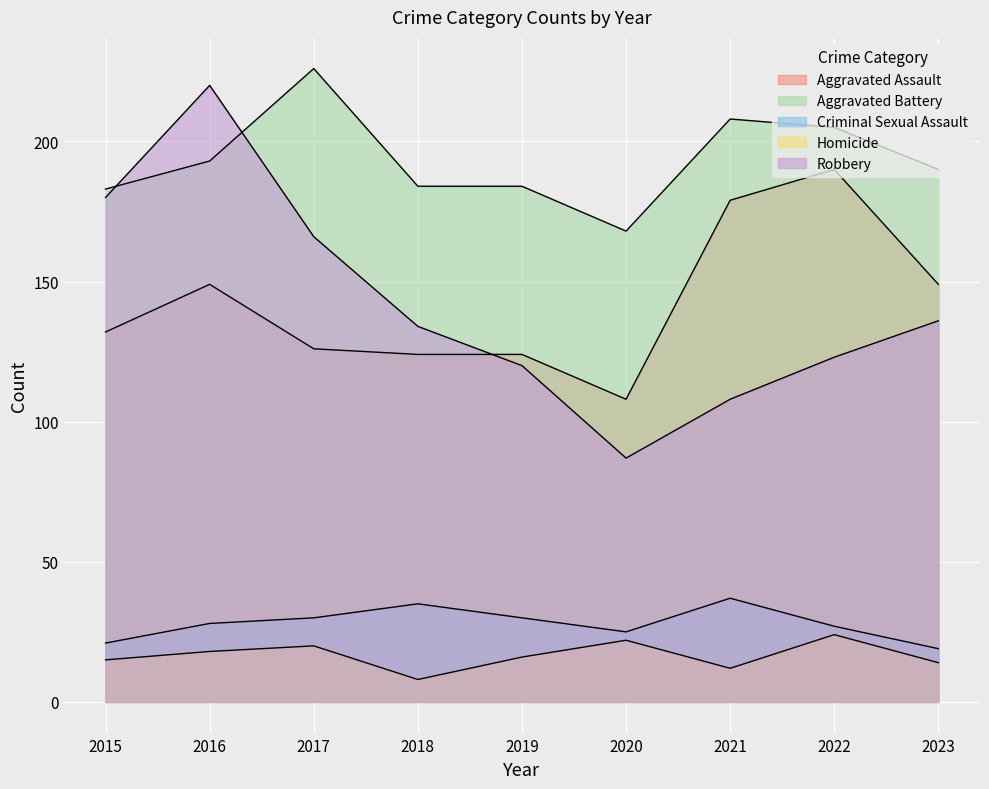

Between 2020 and 2015, which is larger?

2015